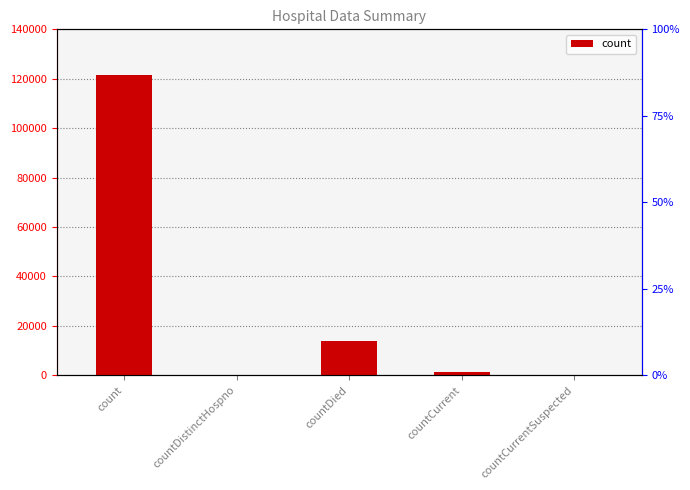

The chart shows a value of 121590 at count. True or false?

True